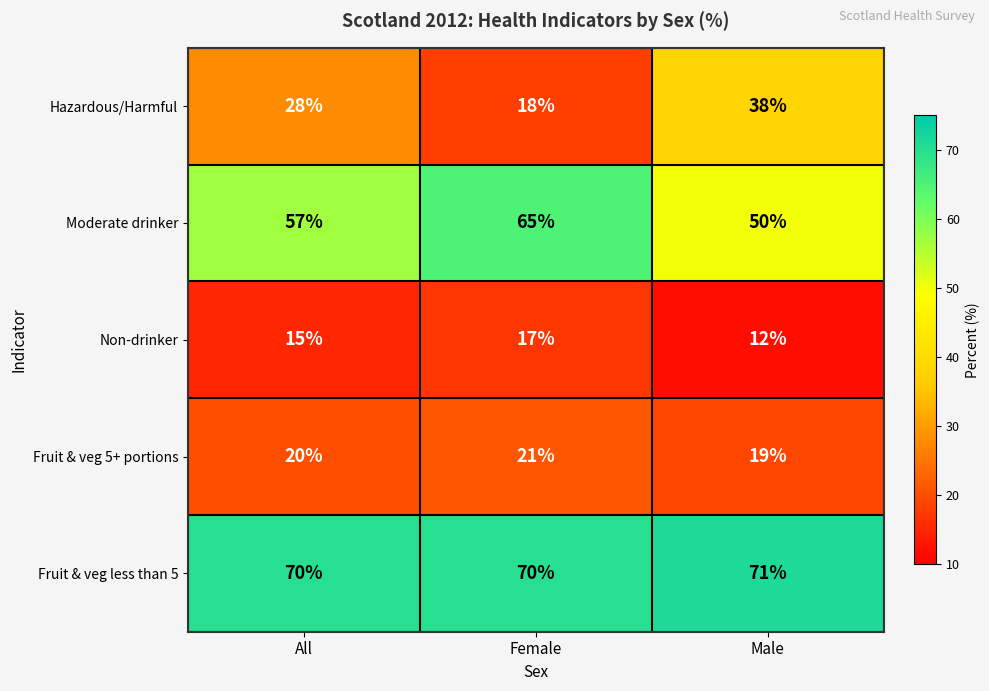

What is the sum of all Moderate drinker values?

172